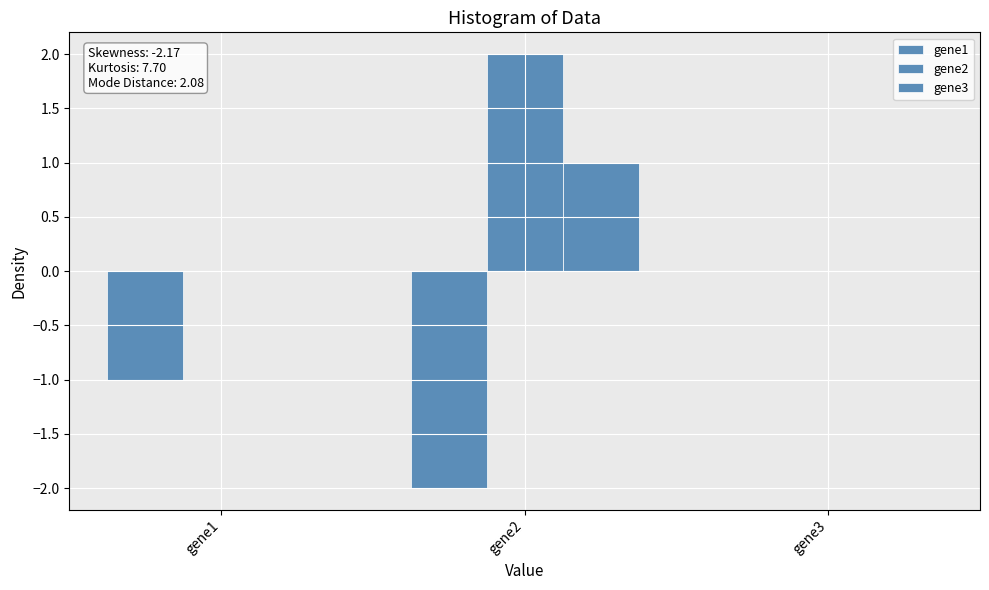

How many values in the gene1 series exceed -1?

1